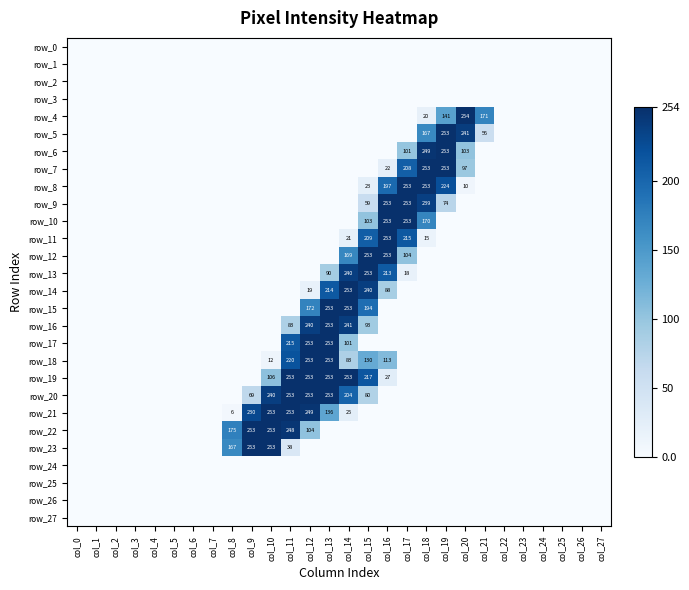

Reading left to right, list all the values displayed in this chart.

row_0: col_0=0	col_1=0	col_2=0	col_3=0	col_4=0	col_5=0	col_6=0	col_7=0	col_8=0	col_9=0	col_10=0	col_11=0	col_12=0	col_13=0	col_14=0	col_15=0	col_16=0	col_17=0	col_18=0	col_19=0	col_20=0	col_21=0	col_22=0	col_23=0	col_24=0	col_25=0	col_26=0	col_27=0
row_1: col_0=0	col_1=0	col_2=0	col_3=0	col_4=0	col_5=0	col_6=0	col_7=0	col_8=0	col_9=0	col_10=0	col_11=0	col_12=0	col_13=0	col_14=0	col_15=0	col_16=0	col_17=0	col_18=0	col_19=0	col_20=0	col_21=0	col_22=0	col_23=0	col_24=0	col_25=0	col_26=0	col_27=0
row_2: col_0=0	col_1=0	col_2=0	col_3=0	col_4=0	col_5=0	col_6=0	col_7=0	col_8=0	col_9=0	col_10=0	col_11=0	col_12=0	col_13=0	col_14=0	col_15=0	col_16=0	col_17=0	col_18=0	col_19=0	col_20=0	col_21=0	col_22=0	col_23=0	col_24=0	col_25=0	col_26=0	col_27=0
row_3: col_0=0	col_1=0	col_2=0	col_3=0	col_4=0	col_5=0	col_6=0	col_7=0	col_8=0	col_9=0	col_10=0	col_11=0	col_12=0	col_13=0	col_14=0	col_15=0	col_16=0	col_17=0	col_18=0	col_19=0	col_20=0	col_21=0	col_22=0	col_23=0	col_24=0	col_25=0	col_26=0	col_27=0
row_4: col_0=0	col_1=0	col_2=0	col_3=0	col_4=0	col_5=0	col_6=0	col_7=0	col_8=0	col_9=0	col_10=0	col_11=0	col_12=0	col_13=0	col_14=0	col_15=0	col_16=0	col_17=0	col_18=20	col_19=141	col_20=254	col_21=171	col_22=0	col_23=0	col_24=0	col_25=0	col_26=0	col_27=0
row_5: col_0=0	col_1=0	col_2=0	col_3=0	col_4=0	col_5=0	col_6=0	col_7=0	col_8=0	col_9=0	col_10=0	col_11=0	col_12=0	col_13=0	col_14=0	col_15=0	col_16=0	col_17=0	col_18=167	col_19=253	col_20=241	col_21=56	col_22=0	col_23=0	col_24=0	col_25=0	col_26=0	col_27=0
row_6: col_0=0	col_1=0	col_2=0	col_3=0	col_4=0	col_5=0	col_6=0	col_7=0	col_8=0	col_9=0	col_10=0	col_11=0	col_12=0	col_13=0	col_14=0	col_15=0	col_16=0	col_17=101	col_18=249	col_19=253	col_20=103	col_21=0	col_22=0	col_23=0	col_24=0	col_25=0	col_26=0	col_27=0
row_7: col_0=0	col_1=0	col_2=0	col_3=0	col_4=0	col_5=0	col_6=0	col_7=0	col_8=0	col_9=0	col_10=0	col_11=0	col_12=0	col_13=0	col_14=0	col_15=0	col_16=22	col_17=208	col_18=253	col_19=253	col_20=97	col_21=0	col_22=0	col_23=0	col_24=0	col_25=0	col_26=0	col_27=0
row_8: col_0=0	col_1=0	col_2=0	col_3=0	col_4=0	col_5=0	col_6=0	col_7=0	col_8=0	col_9=0	col_10=0	col_11=0	col_12=0	col_13=0	col_14=0	col_15=23	col_16=197	col_17=253	col_18=253	col_19=224	col_20=10	col_21=0	col_22=0	col_23=0	col_24=0	col_25=0	col_26=0	col_27=0
row_9: col_0=0	col_1=0	col_2=0	col_3=0	col_4=0	col_5=0	col_6=0	col_7=0	col_8=0	col_9=0	col_10=0	col_11=0	col_12=0	col_13=0	col_14=0	col_15=59	col_16=253	col_17=253	col_18=239	col_19=74	col_20=0	col_21=0	col_22=0	col_23=0	col_24=0	col_25=0	col_26=0	col_27=0
row_10: col_0=0	col_1=0	col_2=0	col_3=0	col_4=0	col_5=0	col_6=0	col_7=0	col_8=0	col_9=0	col_10=0	col_11=0	col_12=0	col_13=0	col_14=0	col_15=103	col_16=253	col_17=253	col_18=170	col_19=0	col_20=0	col_21=0	col_22=0	col_23=0	col_24=0	col_25=0	col_26=0	col_27=0
row_11: col_0=0	col_1=0	col_2=0	col_3=0	col_4=0	col_5=0	col_6=0	col_7=0	col_8=0	col_9=0	col_10=0	col_11=0	col_12=0	col_13=0	col_14=21	col_15=209	col_16=253	col_17=215	col_18=15	col_19=0	col_20=0	col_21=0	col_22=0	col_23=0	col_24=0	col_25=0	col_26=0	col_27=0
row_12: col_0=0	col_1=0	col_2=0	col_3=0	col_4=0	col_5=0	col_6=0	col_7=0	col_8=0	col_9=0	col_10=0	col_11=0	col_12=0	col_13=0	col_14=169	col_15=253	col_16=253	col_17=104	col_18=0	col_19=0	col_20=0	col_21=0	col_22=0	col_23=0	col_24=0	col_25=0	col_26=0	col_27=0
row_13: col_0=0	col_1=0	col_2=0	col_3=0	col_4=0	col_5=0	col_6=0	col_7=0	col_8=0	col_9=0	col_10=0	col_11=0	col_12=0	col_13=90	col_14=240	col_15=253	col_16=213	col_17=18	col_18=0	col_19=0	col_20=0	col_21=0	col_22=0	col_23=0	col_24=0	col_25=0	col_26=0	col_27=0
row_14: col_0=0	col_1=0	col_2=0	col_3=0	col_4=0	col_5=0	col_6=0	col_7=0	col_8=0	col_9=0	col_10=0	col_11=0	col_12=19	col_13=214	col_14=253	col_15=240	col_16=88	col_17=0	col_18=0	col_19=0	col_20=0	col_21=0	col_22=0	col_23=0	col_24=0	col_25=0	col_26=0	col_27=0
row_15: col_0=0	col_1=0	col_2=0	col_3=0	col_4=0	col_5=0	col_6=0	col_7=0	col_8=0	col_9=0	col_10=0	col_11=0	col_12=172	col_13=253	col_14=253	col_15=194	col_16=0	col_17=0	col_18=0	col_19=0	col_20=0	col_21=0	col_22=0	col_23=0	col_24=0	col_25=0	col_26=0	col_27=0
row_16: col_0=0	col_1=0	col_2=0	col_3=0	col_4=0	col_5=0	col_6=0	col_7=0	col_8=0	col_9=0	col_10=0	col_11=83	col_12=240	col_13=253	col_14=241	col_15=93	col_16=0	col_17=0	col_18=0	col_19=0	col_20=0	col_21=0	col_22=0	col_23=0	col_24=0	col_25=0	col_26=0	col_27=0
row_17: col_0=0	col_1=0	col_2=0	col_3=0	col_4=0	col_5=0	col_6=0	col_7=0	col_8=0	col_9=0	col_10=0	col_11=215	col_12=253	col_13=253	col_14=101	col_15=0	col_16=0	col_17=0	col_18=0	col_19=0	col_20=0	col_21=0	col_22=0	col_23=0	col_24=0	col_25=0	col_26=0	col_27=0
row_18: col_0=0	col_1=0	col_2=0	col_3=0	col_4=0	col_5=0	col_6=0	col_7=0	col_8=0	col_9=0	col_10=12	col_11=220	col_12=253	col_13=253	col_14=83	col_15=130	col_16=113	col_17=0	col_18=0	col_19=0	col_20=0	col_21=0	col_22=0	col_23=0	col_24=0	col_25=0	col_26=0	col_27=0
row_19: col_0=0	col_1=0	col_2=0	col_3=0	col_4=0	col_5=0	col_6=0	col_7=0	col_8=0	col_9=0	col_10=106	col_11=253	col_12=253	col_13=253	col_14=253	col_15=217	col_16=27	col_17=0	col_18=0	col_19=0	col_20=0	col_21=0	col_22=0	col_23=0	col_24=0	col_25=0	col_26=0	col_27=0
row_20: col_0=0	col_1=0	col_2=0	col_3=0	col_4=0	col_5=0	col_6=0	col_7=0	col_8=0	col_9=69	col_10=240	col_11=253	col_12=253	col_13=253	col_14=204	col_15=80	col_16=0	col_17=0	col_18=0	col_19=0	col_20=0	col_21=0	col_22=0	col_23=0	col_24=0	col_25=0	col_26=0	col_27=0
row_21: col_0=0	col_1=0	col_2=0	col_3=0	col_4=0	col_5=0	col_6=0	col_7=0	col_8=6	col_9=230	col_10=253	col_11=253	col_12=249	col_13=136	col_14=25	col_15=0	col_16=0	col_17=0	col_18=0	col_19=0	col_20=0	col_21=0	col_22=0	col_23=0	col_24=0	col_25=0	col_26=0	col_27=0
row_22: col_0=0	col_1=0	col_2=0	col_3=0	col_4=0	col_5=0	col_6=0	col_7=0	col_8=175	col_9=253	col_10=253	col_11=248	col_12=104	col_13=0	col_14=0	col_15=0	col_16=0	col_17=0	col_18=0	col_19=0	col_20=0	col_21=0	col_22=0	col_23=0	col_24=0	col_25=0	col_26=0	col_27=0
row_23: col_0=0	col_1=0	col_2=0	col_3=0	col_4=0	col_5=0	col_6=0	col_7=0	col_8=167	col_9=253	col_10=253	col_11=38	col_12=0	col_13=0	col_14=0	col_15=0	col_16=0	col_17=0	col_18=0	col_19=0	col_20=0	col_21=0	col_22=0	col_23=0	col_24=0	col_25=0	col_26=0	col_27=0
row_24: col_0=0	col_1=0	col_2=0	col_3=0	col_4=0	col_5=0	col_6=0	col_7=0	col_8=0	col_9=0	col_10=0	col_11=0	col_12=0	col_13=0	col_14=0	col_15=0	col_16=0	col_17=0	col_18=0	col_19=0	col_20=0	col_21=0	col_22=0	col_23=0	col_24=0	col_25=0	col_26=0	col_27=0
row_25: col_0=0	col_1=0	col_2=0	col_3=0	col_4=0	col_5=0	col_6=0	col_7=0	col_8=0	col_9=0	col_10=0	col_11=0	col_12=0	col_13=0	col_14=0	col_15=0	col_16=0	col_17=0	col_18=0	col_19=0	col_20=0	col_21=0	col_22=0	col_23=0	col_24=0	col_25=0	col_26=0	col_27=0
row_26: col_0=0	col_1=0	col_2=0	col_3=0	col_4=0	col_5=0	col_6=0	col_7=0	col_8=0	col_9=0	col_10=0	col_11=0	col_12=0	col_13=0	col_14=0	col_15=0	col_16=0	col_17=0	col_18=0	col_19=0	col_20=0	col_21=0	col_22=0	col_23=0	col_24=0	col_25=0	col_26=0	col_27=0
row_27: col_0=0	col_1=0	col_2=0	col_3=0	col_4=0	col_5=0	col_6=0	col_7=0	col_8=0	col_9=0	col_10=0	col_11=0	col_12=0	col_13=0	col_14=0	col_15=0	col_16=0	col_17=0	col_18=0	col_19=0	col_20=0	col_21=0	col_22=0	col_23=0	col_24=0	col_25=0	col_26=0	col_27=0